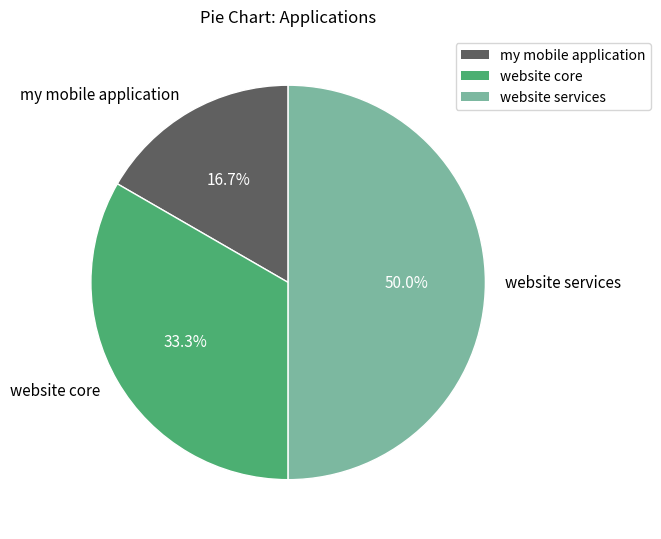

Is it true that my mobile application is 22% of the pie?

False